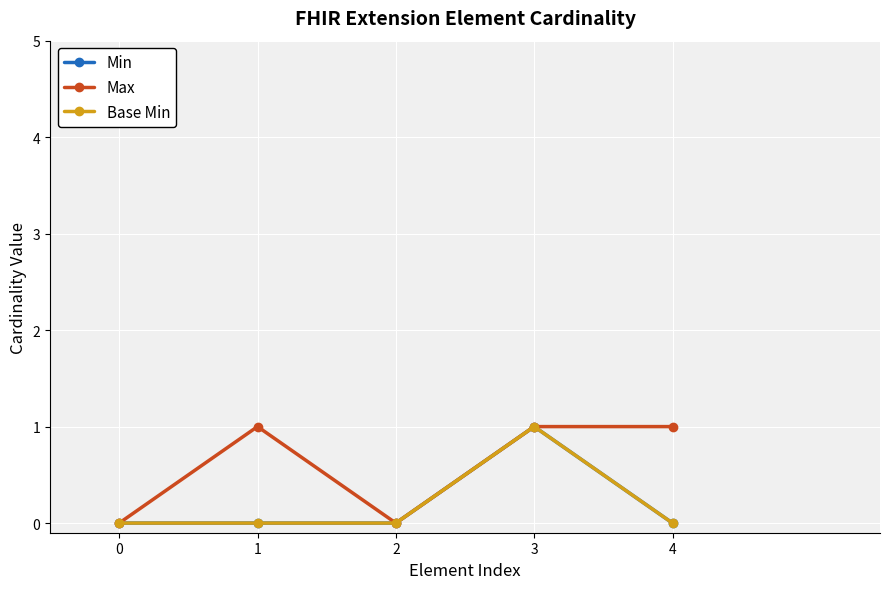

At how many categories does at least one series exceed 0?

3